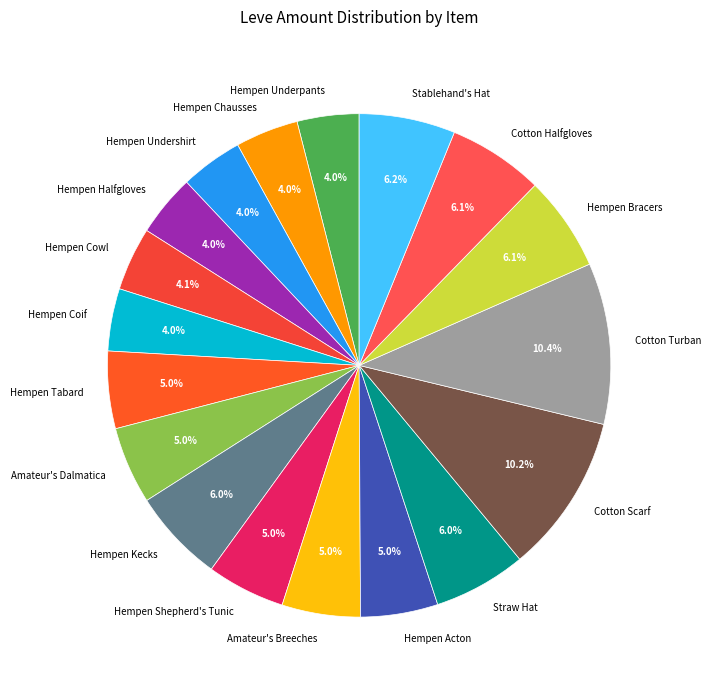

Approximately how many times larger is the value at Cotton Halfgloves compared to Amateur's Dalmatica?

1.2